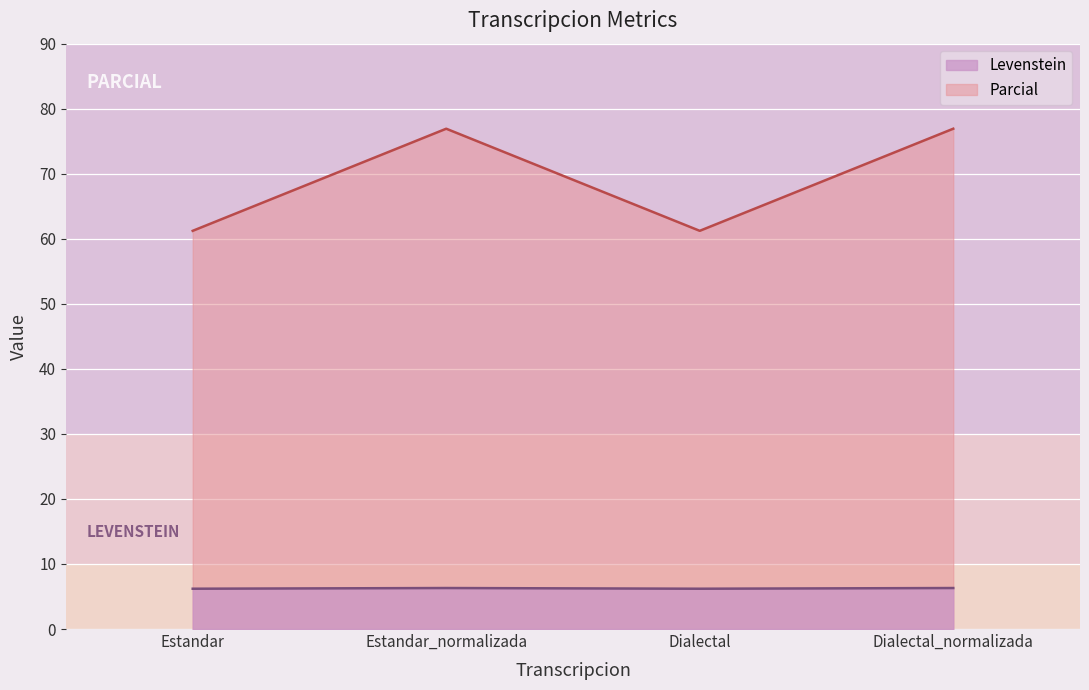

True or false: Parcial and Levenstein cross at least once.

False